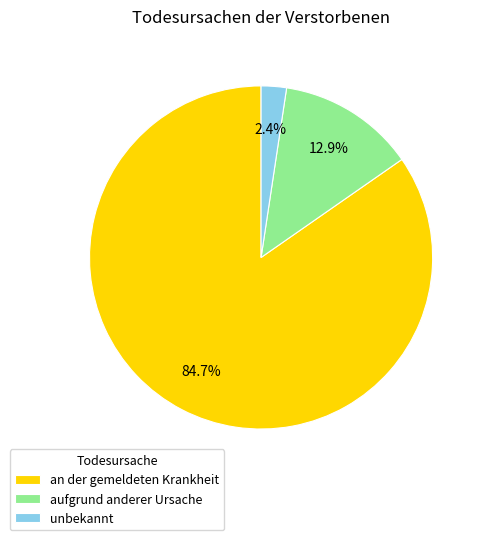

Which slice is the largest?

an der gemeldeten Krankheit